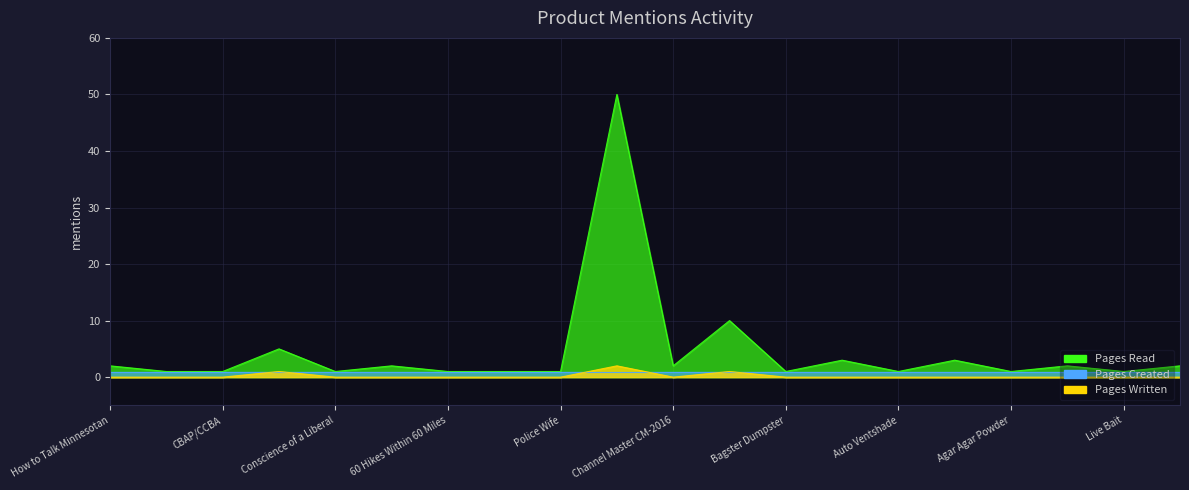

At how many categories does at least one series exceed 6?

2